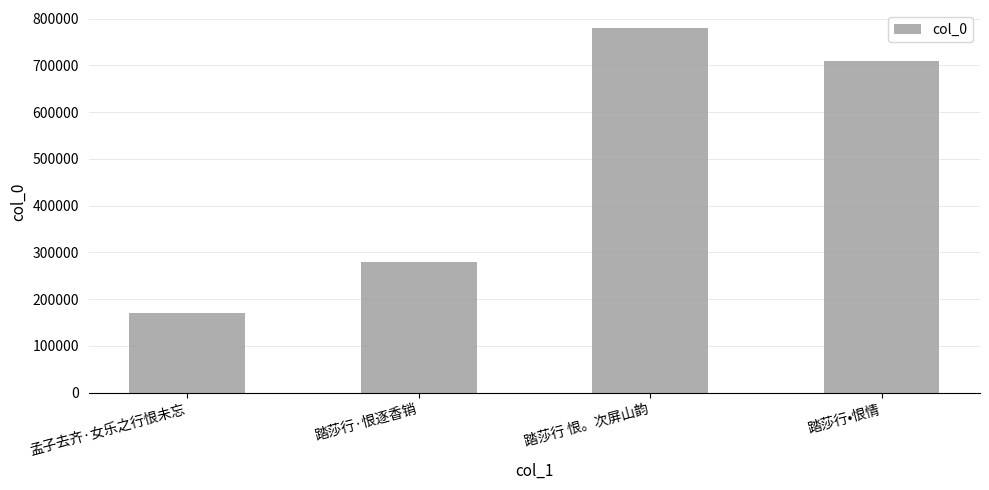

Rank the categories by value from lowest to highest.

孟子去齐·女乐之行恨未忘, 踏莎行·恨逐香销, 踏莎行•恨情, 踏莎行 恨。次屏山韵